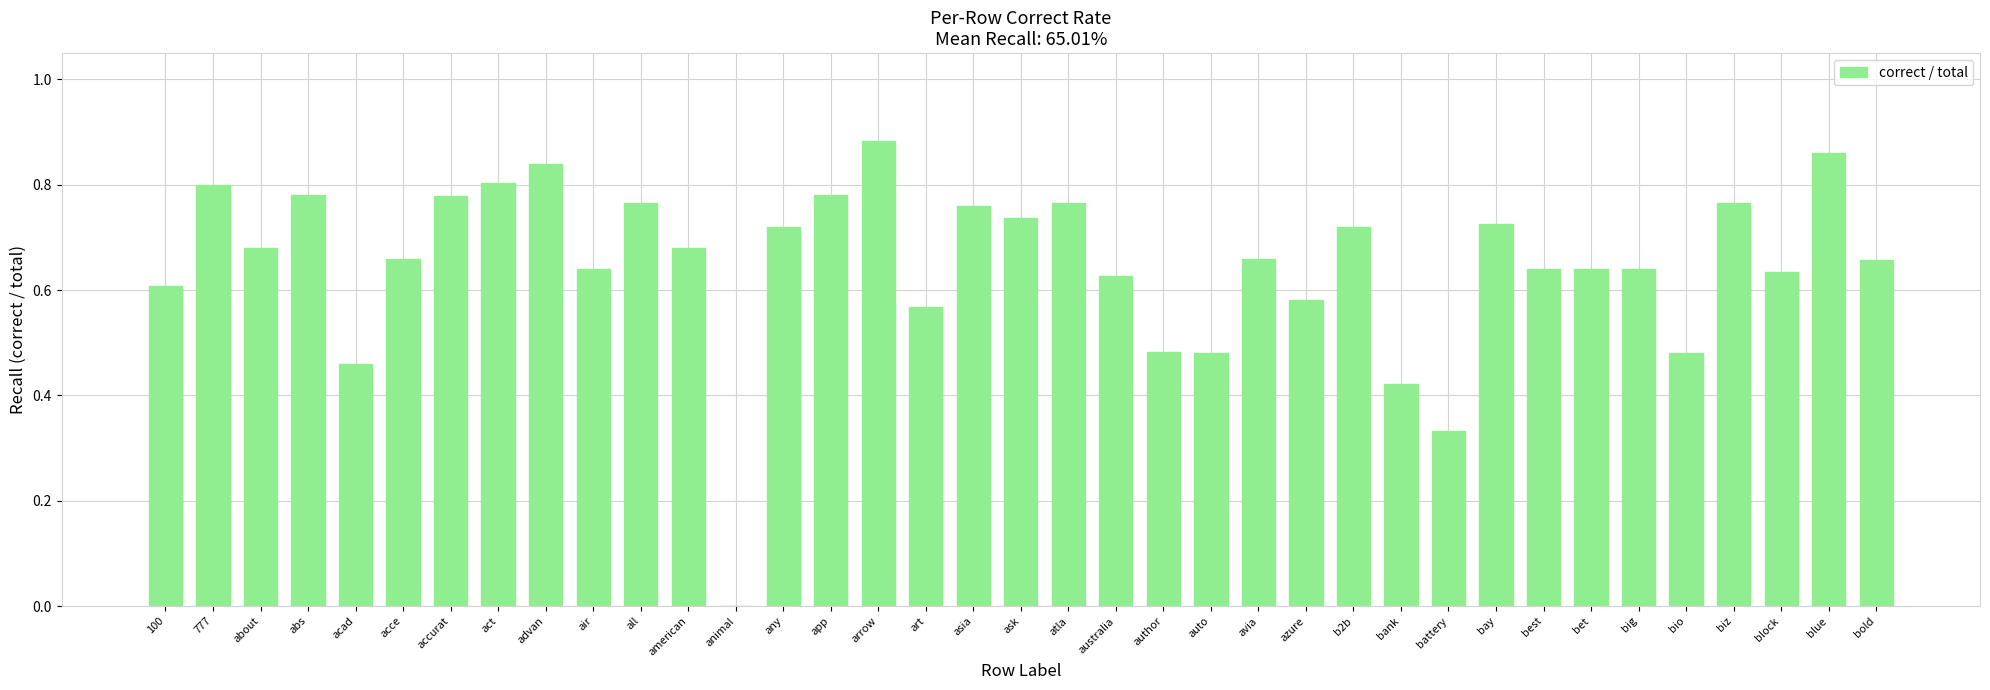

Which label corresponds to the largest value in the chart?

arrow